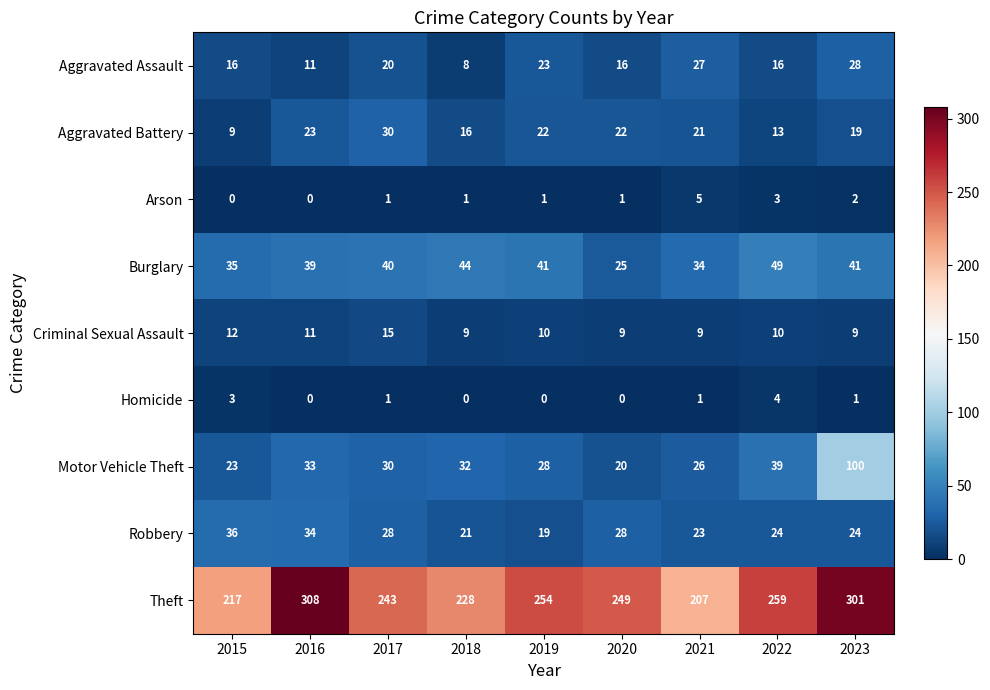

The value of Arson at 2022 is 4. True or false?

False